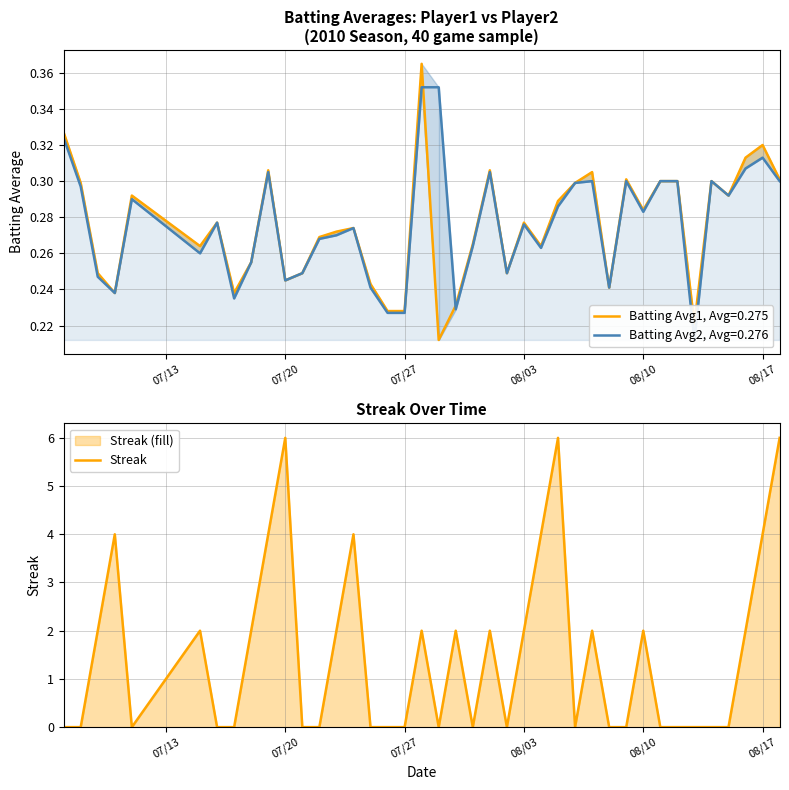

Reading right to left, what are all the values shown in this chart?

6	4	2	0	0	0	0	0	2	0	0	2	0	6	4	2	0	2	0	2	0	2	0	0	0	4	2	0	0	6	4	2	0	0	2	0	4	2	0	0